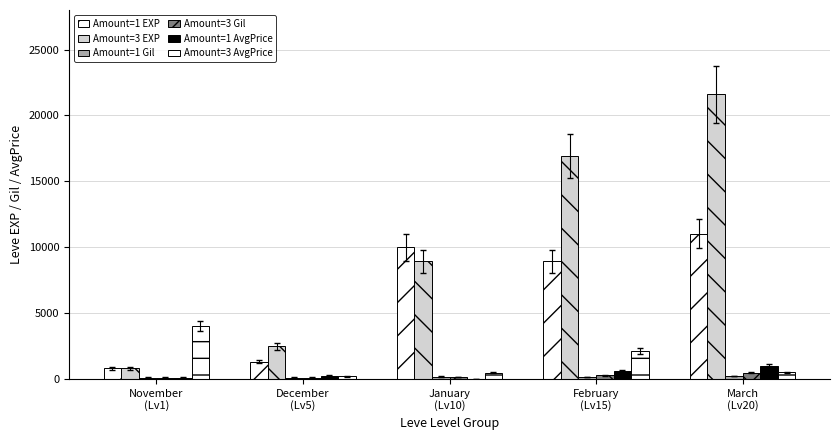

How many categories are shown in the chart?

5